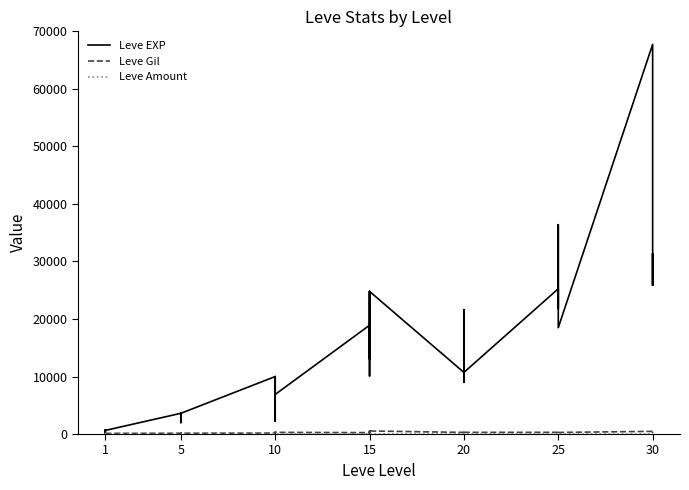

Is it true that Leve Gil equals 70 at 1?

False